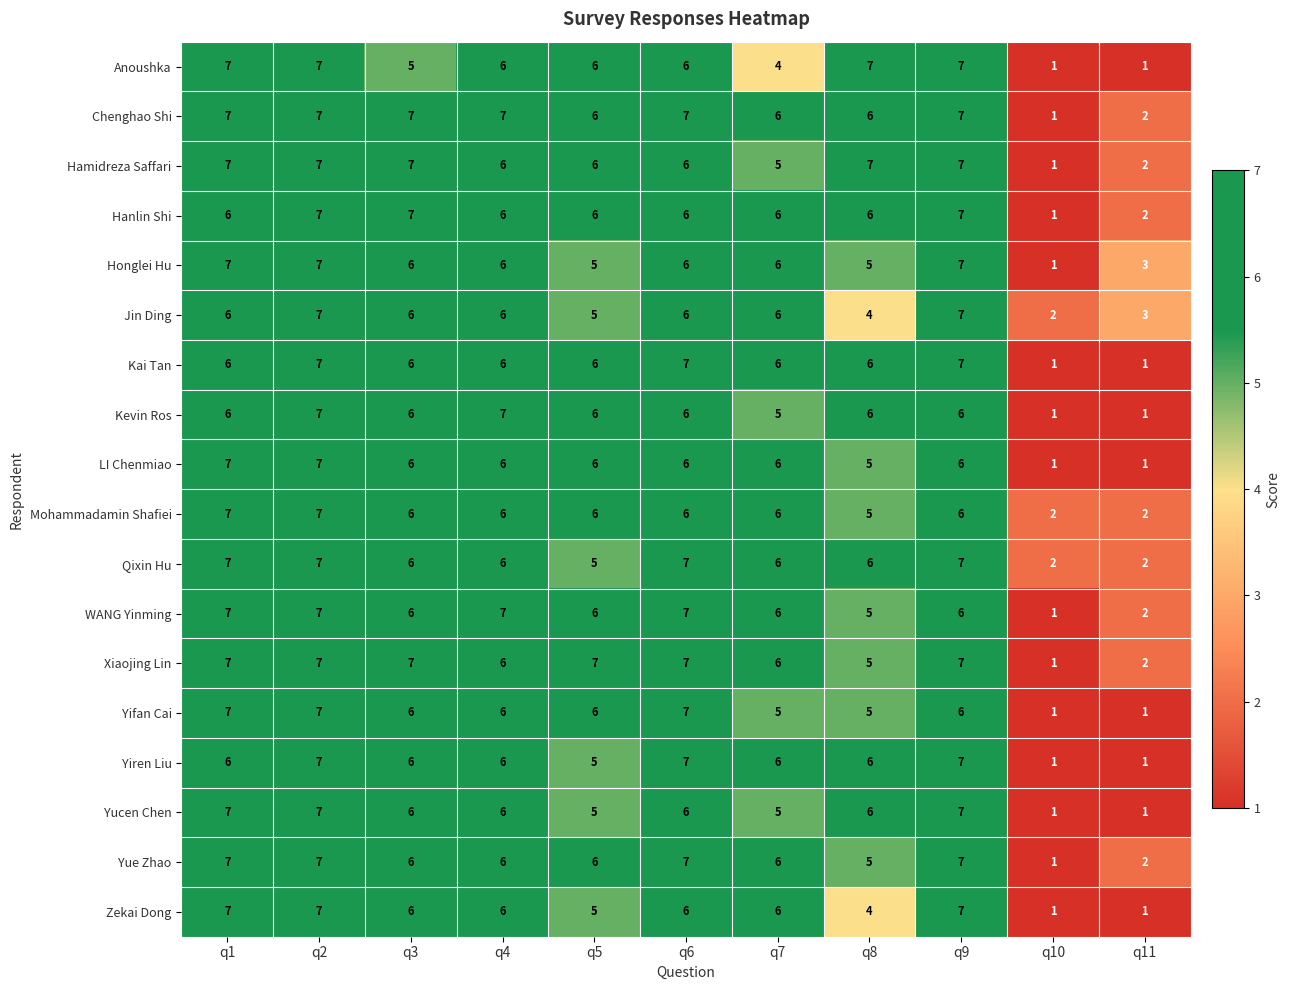

What is the greatest value displayed?

7